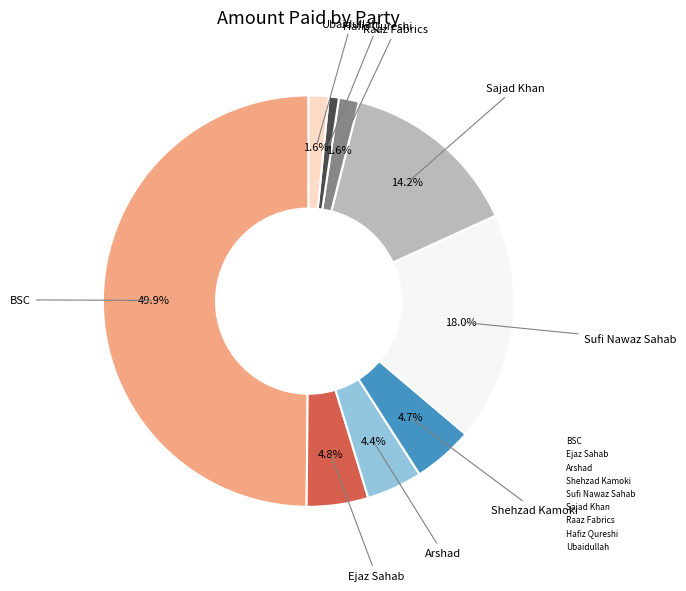

Is Ejaz Sahab the majority of the pie?

No